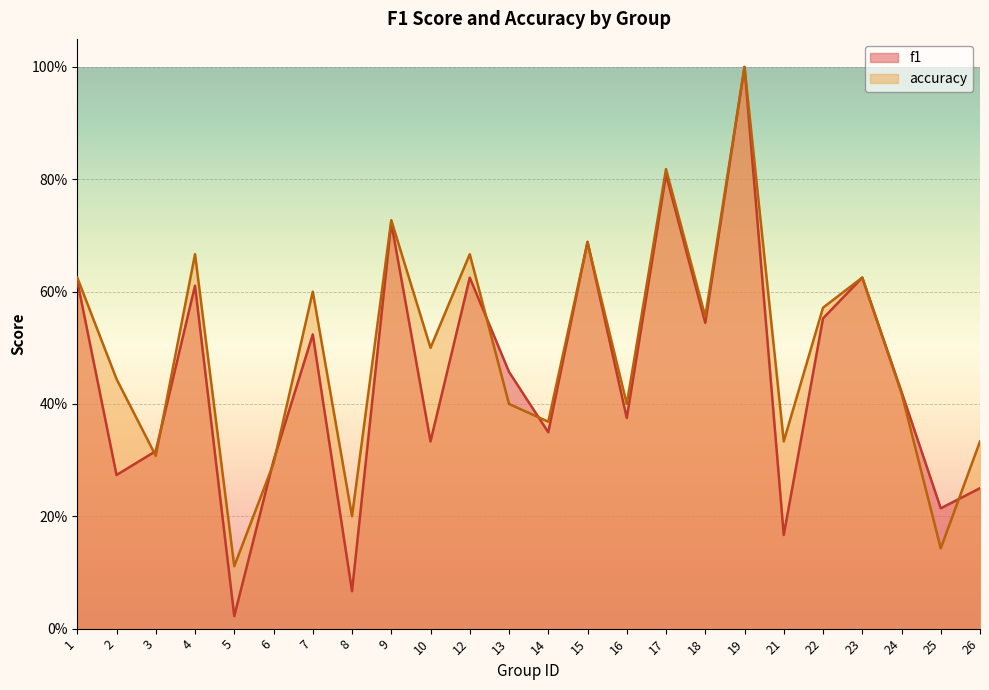

Rank the categories by accuracy value from lowest to highest.

5, 25, 8, 6, 3, 21, 26, 14, 13, 16, 24, 2, 10, 18, 22, 7, 1, 23, 4, 12, 15, 9, 17, 19